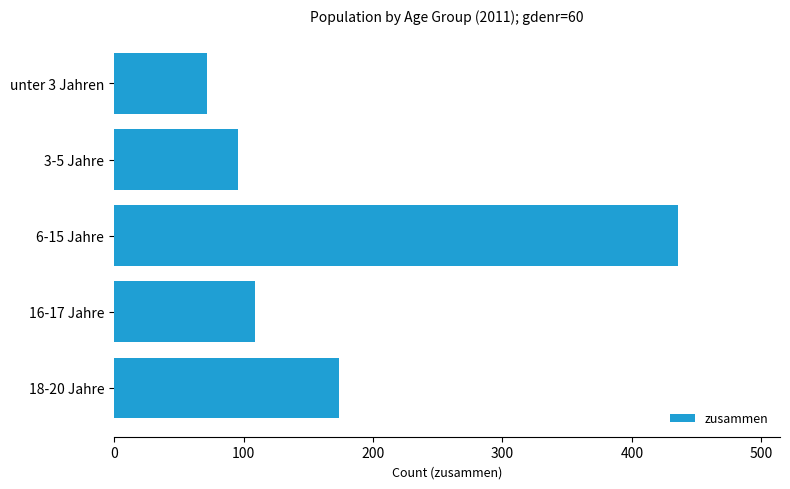

Between 18-20 Jahre and 16-17 Jahre, which is larger?

18-20 Jahre